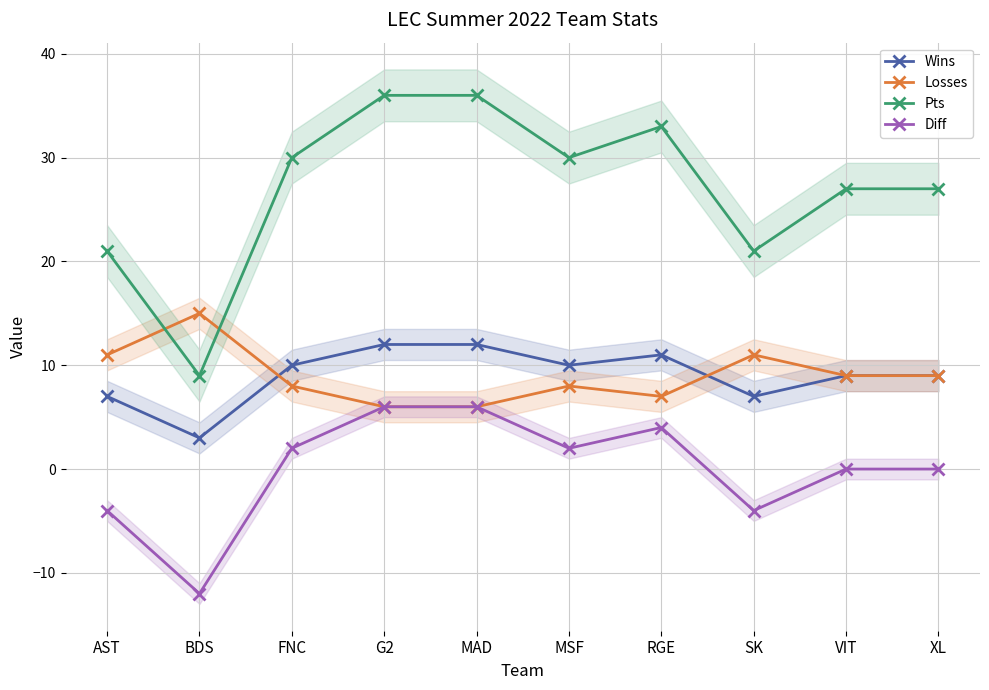

Which series has the largest total across all categories?

Pts